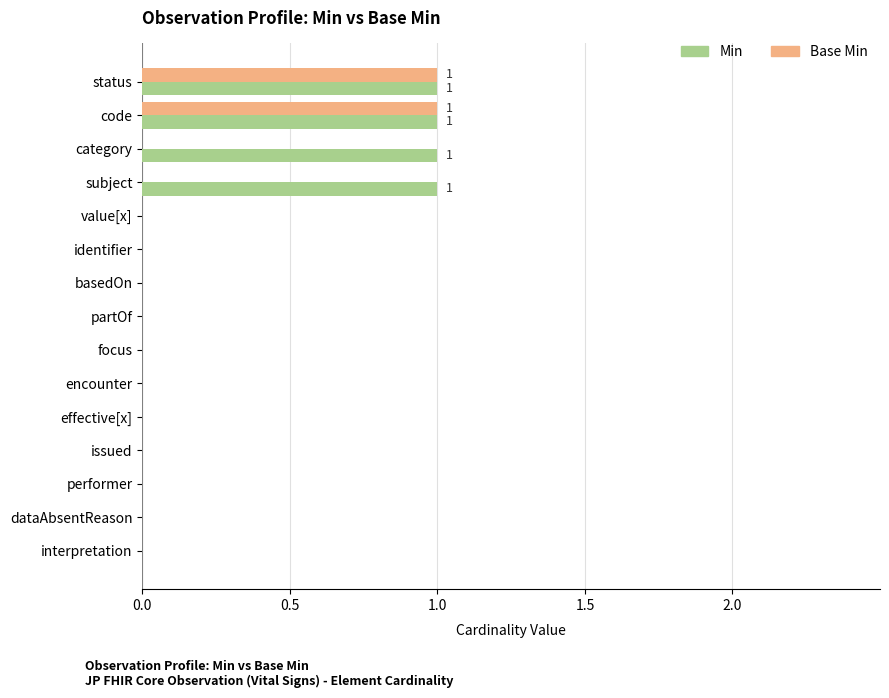

The Min series shows 0 at issued. True or false?

True